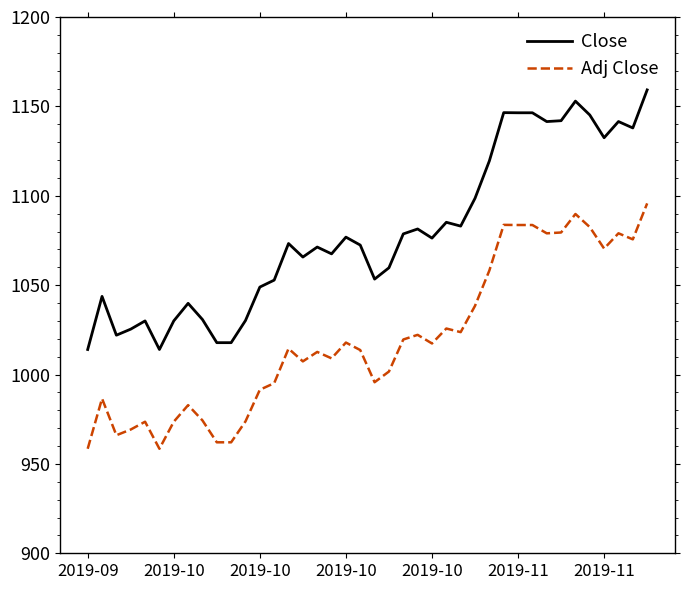

List the series in order of their peak value, lowest first.

Adj Close, Close